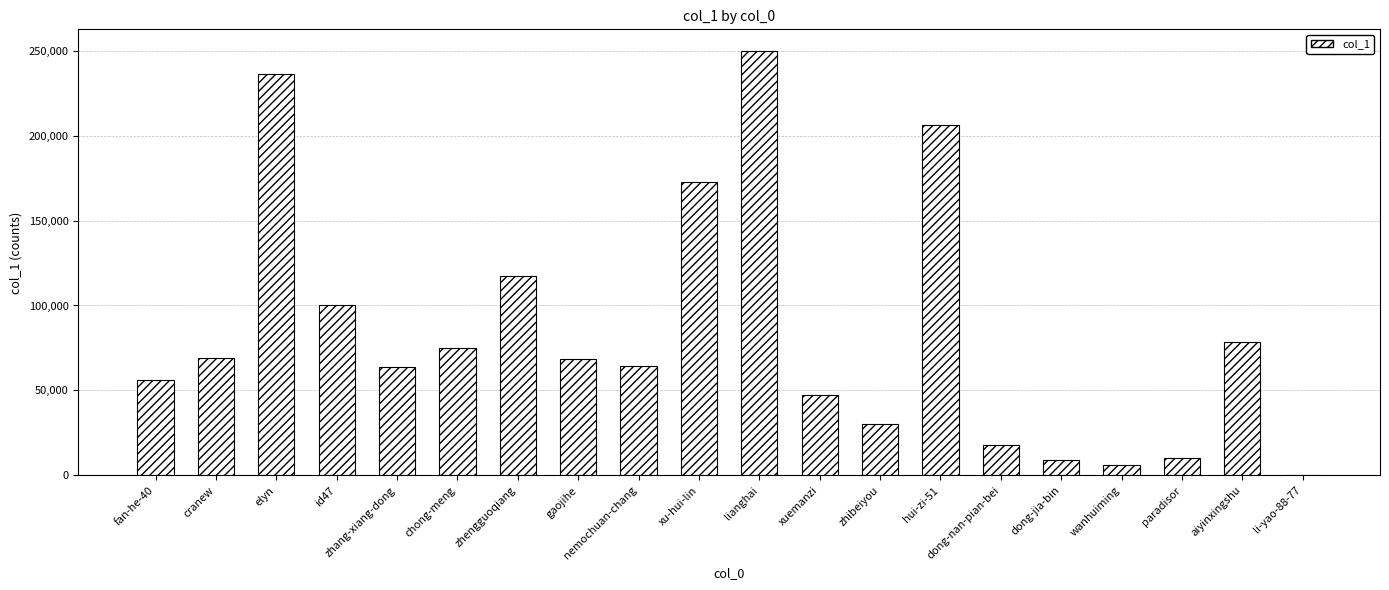

What is the average value?

84008